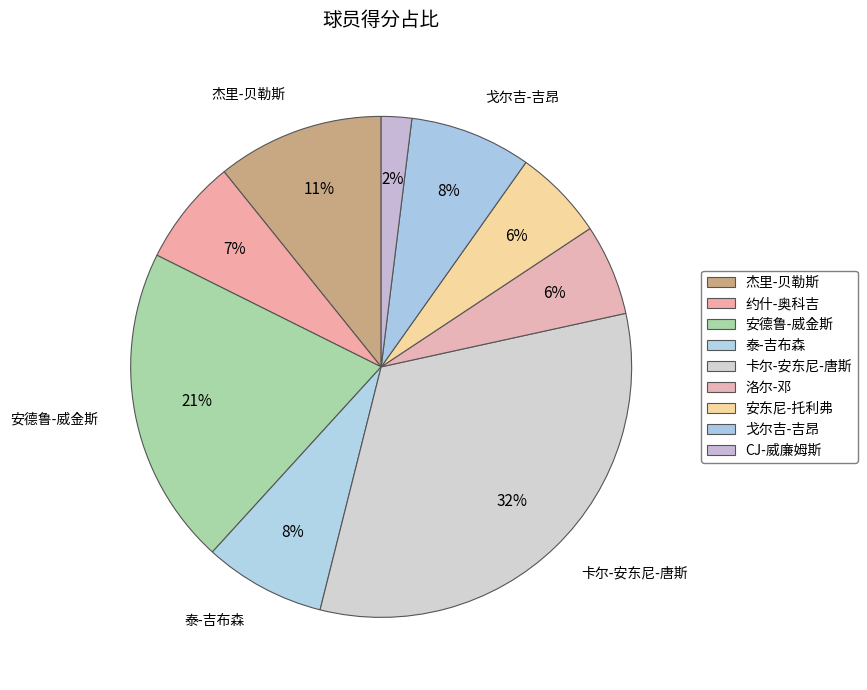

Combined, do 杰里-贝勒斯 and 泰-吉布森 account for over 50%?

No